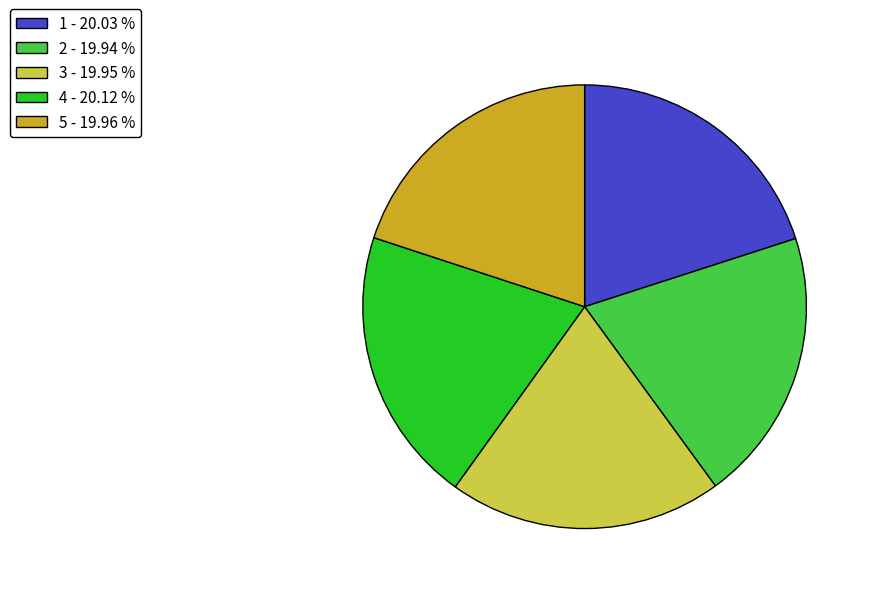

Does 4 account for over 50% of the chart?

No